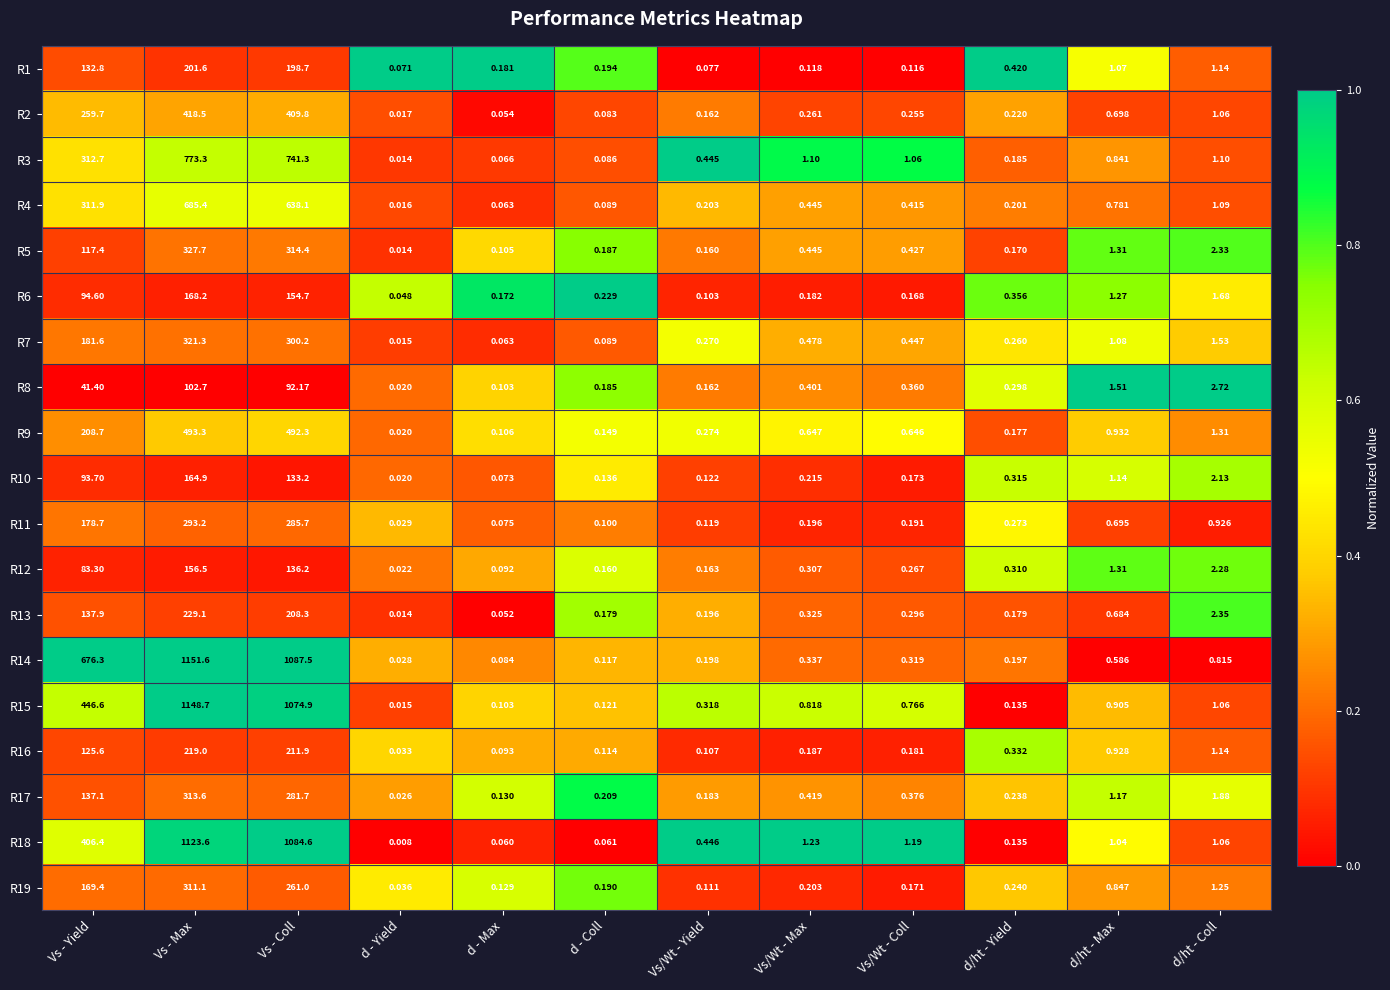

At which label is R17 closest to 156?

Vs - Yield